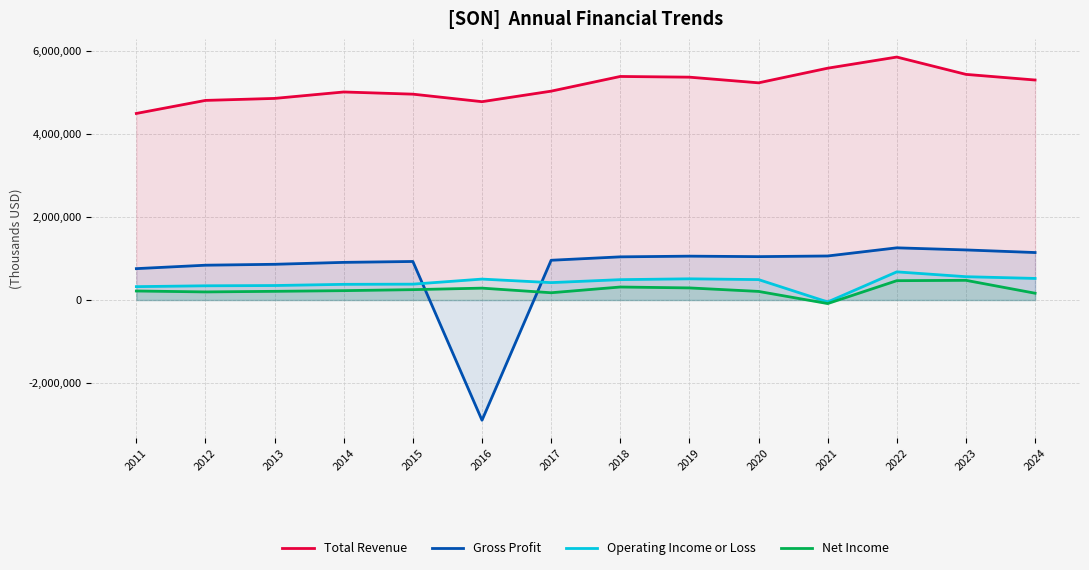

At which label does Total Revenue reach its peak?

2022